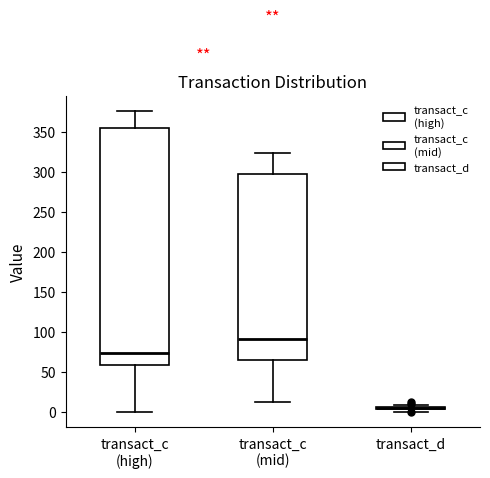

Where does the median line of the box for transact_c (mid) sit on the y-axis? The values are not printed on the chart, so give them approximately, as read against the axis.

90